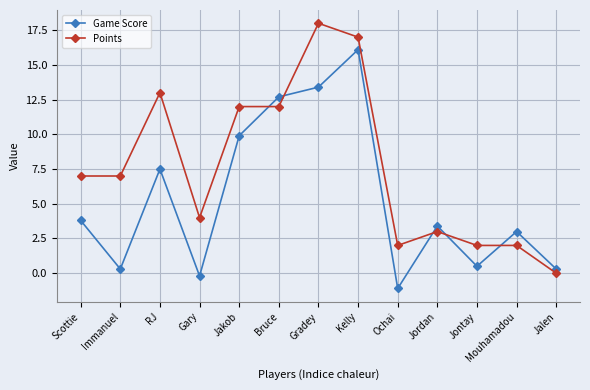

Where is the first local maximum for Points?

RJ